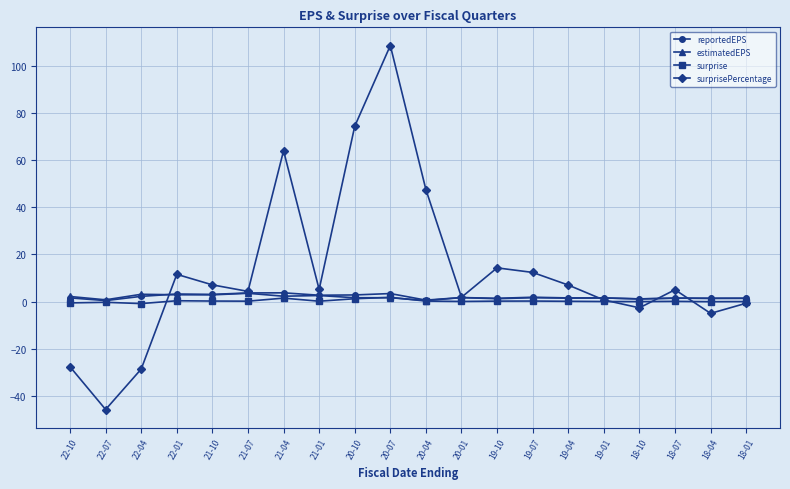

What is the highest value of the reportedEPS series?

3.7